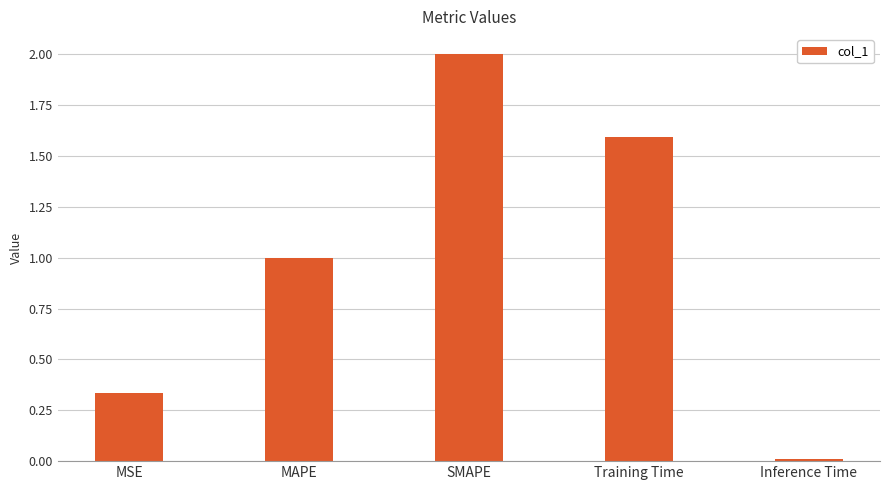

What is the maximum value shown in the chart?

2.0